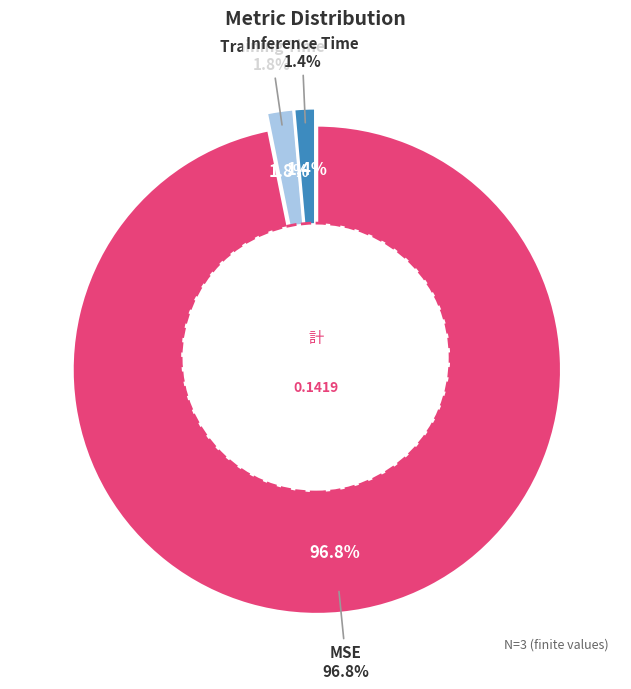

Which category has the smallest portion of the pie?

Inference Time